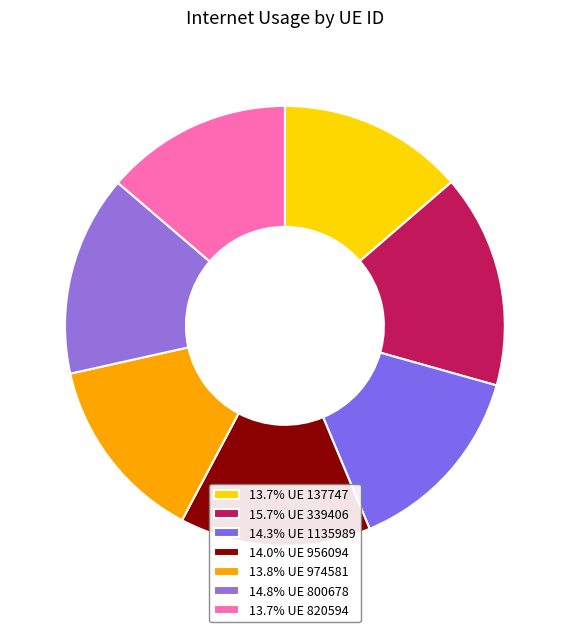

How many segments does this pie chart have?

7